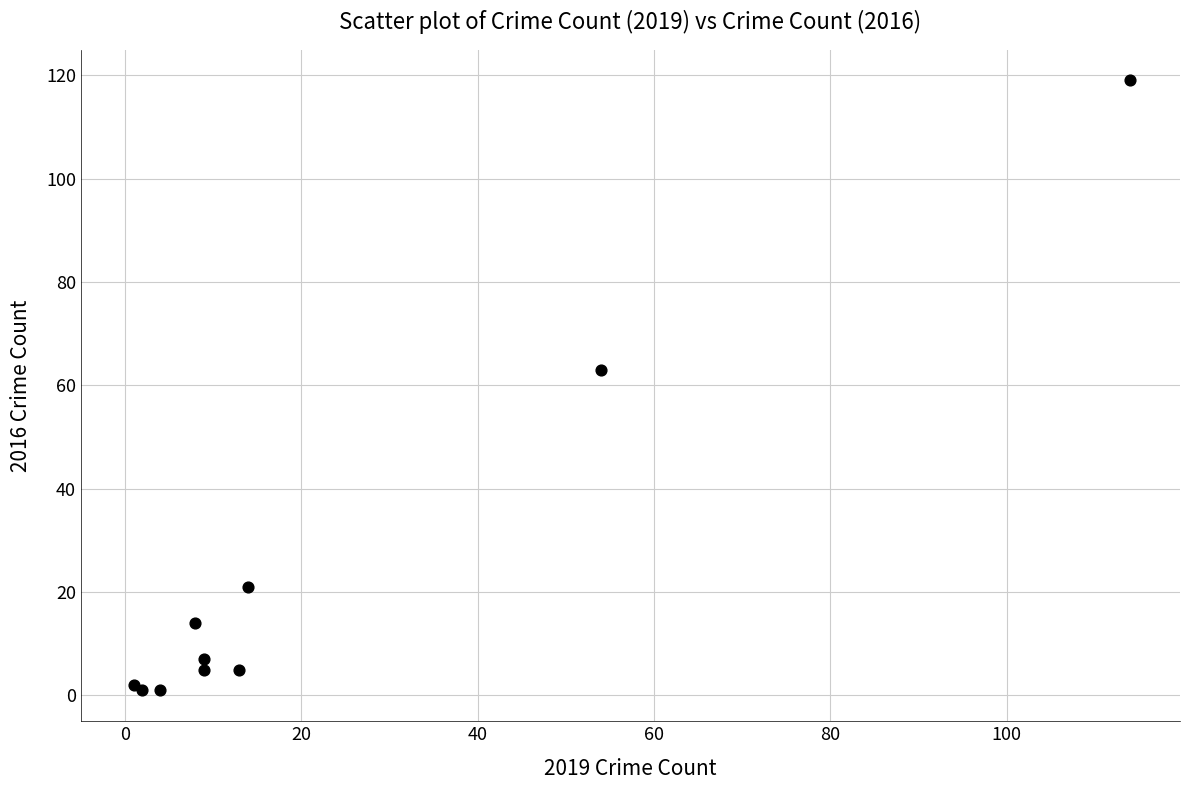

What Y value in the scatter plot is closest to 60?

63